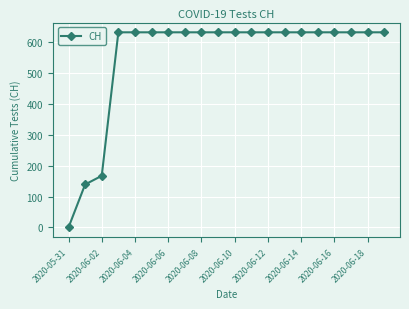

What is the sum of all values?

11033